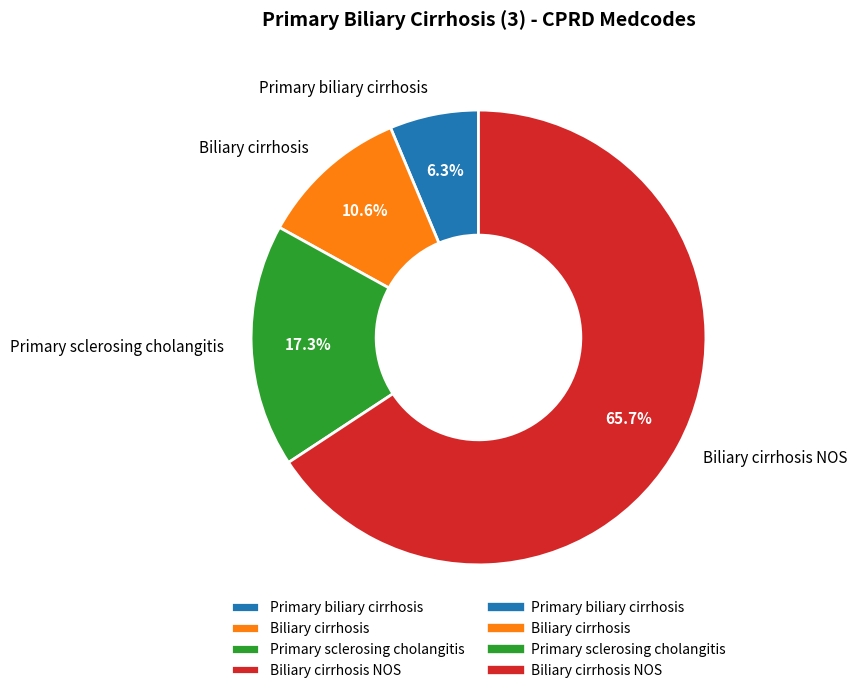

Approximately how many times larger is the value at Primary sclerosing cholangitis compared to Primary biliary cirrhosis?

2.7